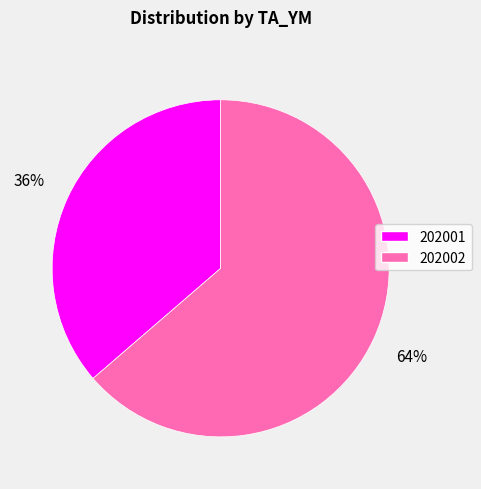

To the nearest percent, what is the average slice percentage?

50%